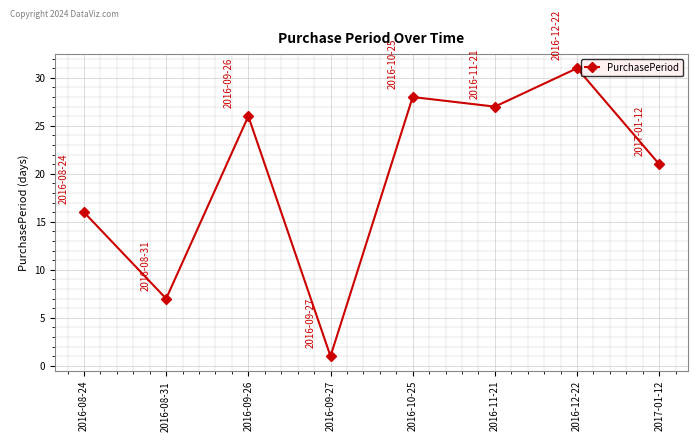

What position from the right is 2016-12-22?

2